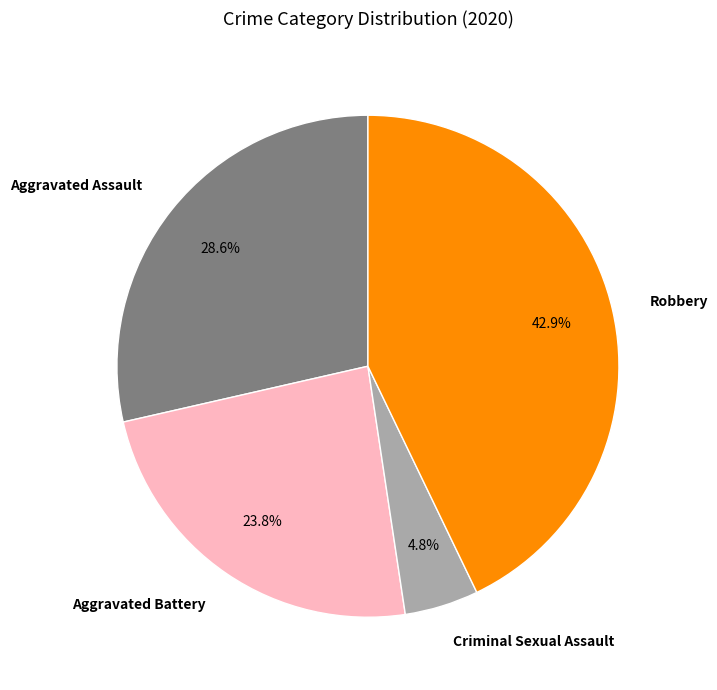

Which has a higher value, Robbery or Criminal Sexual Assault?

Robbery